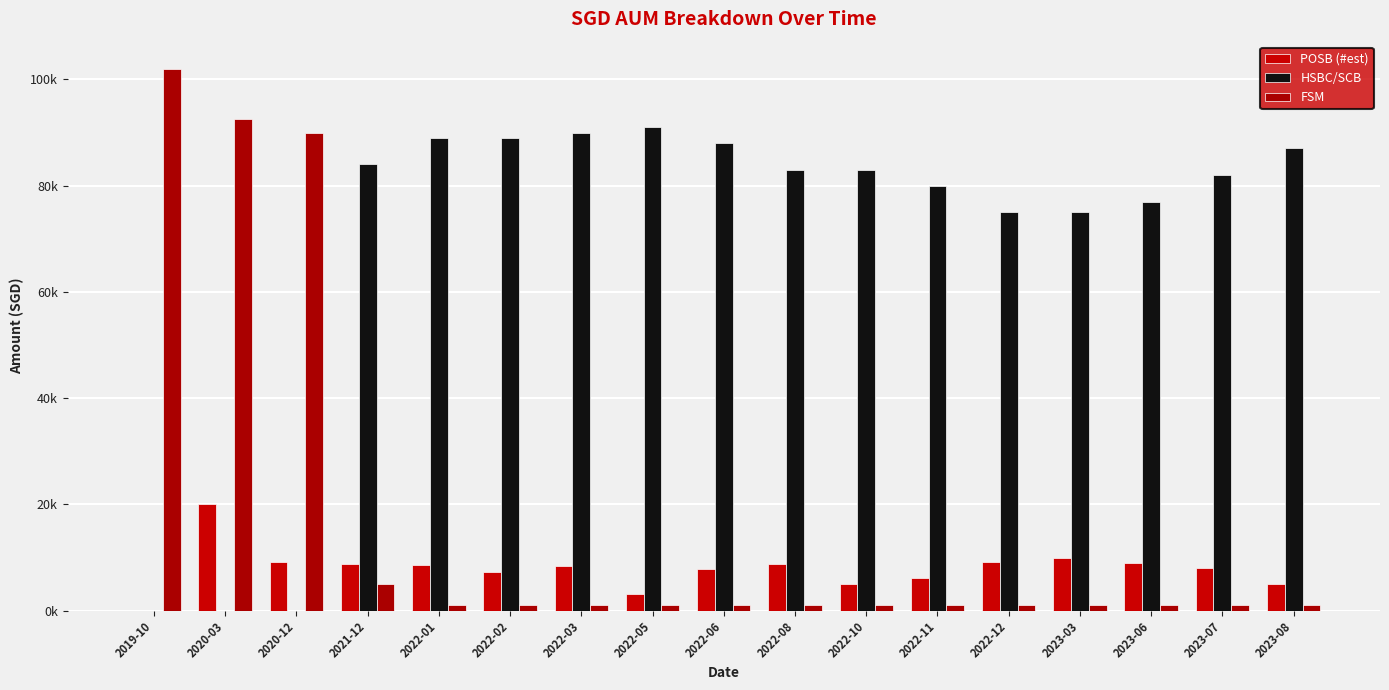

Which series has the largest total across all categories?

HSBC/SCB